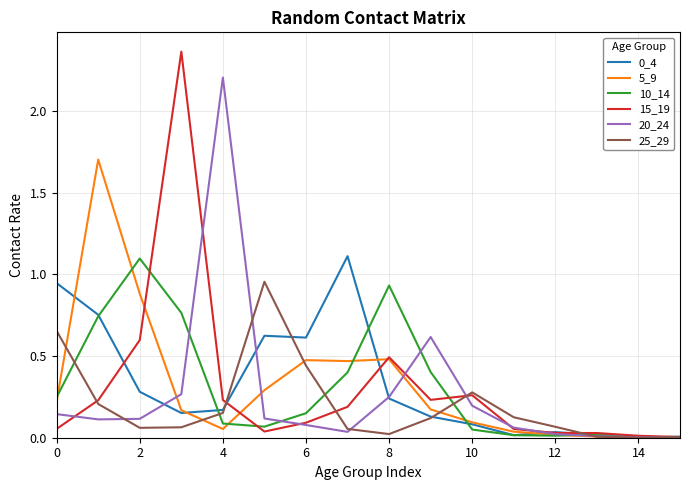

Which series has the widest spread of values?

15_19